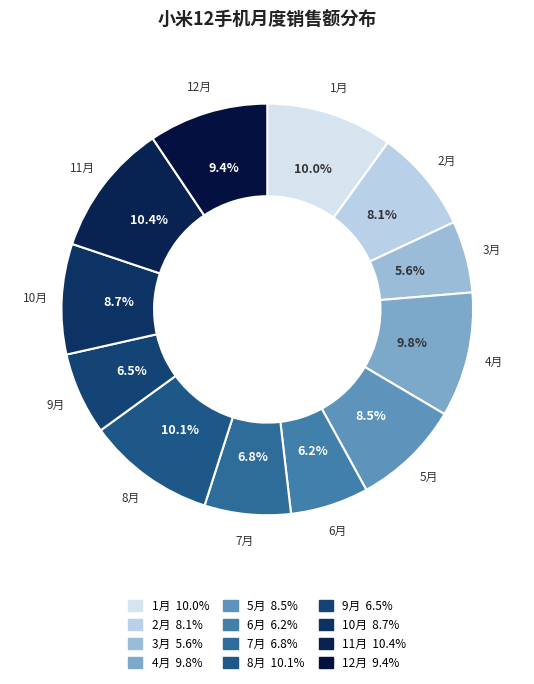

How much of the chart is everything except 11月?

89.6%